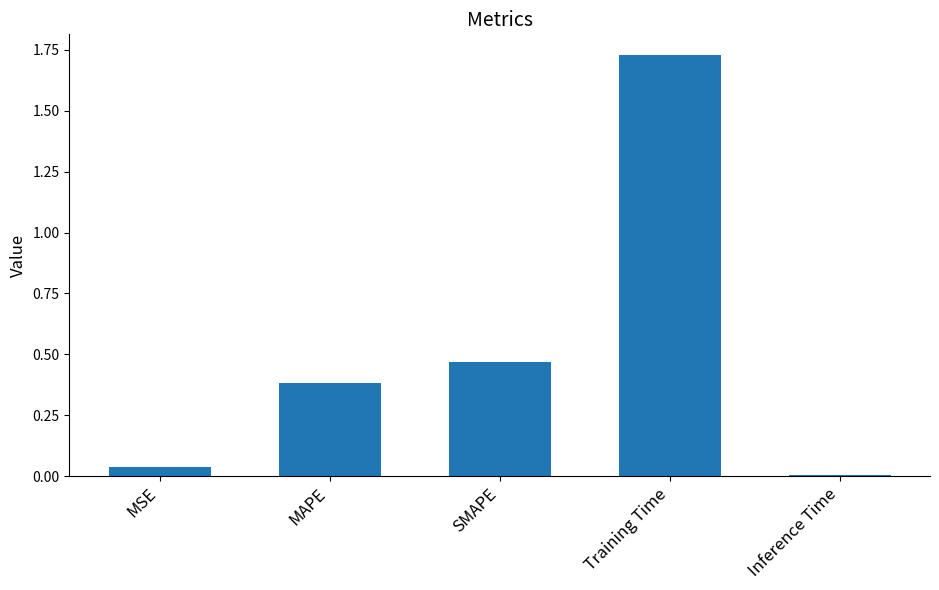

Are the bars horizontal?

No